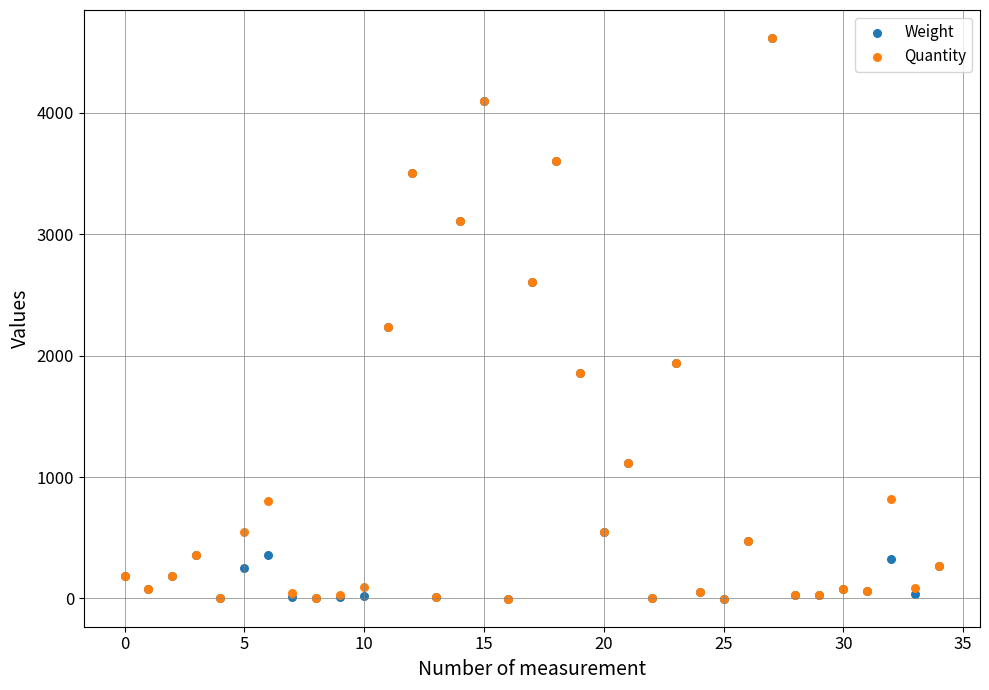

What are all the series names shown in the legend?

Weight, Quantity